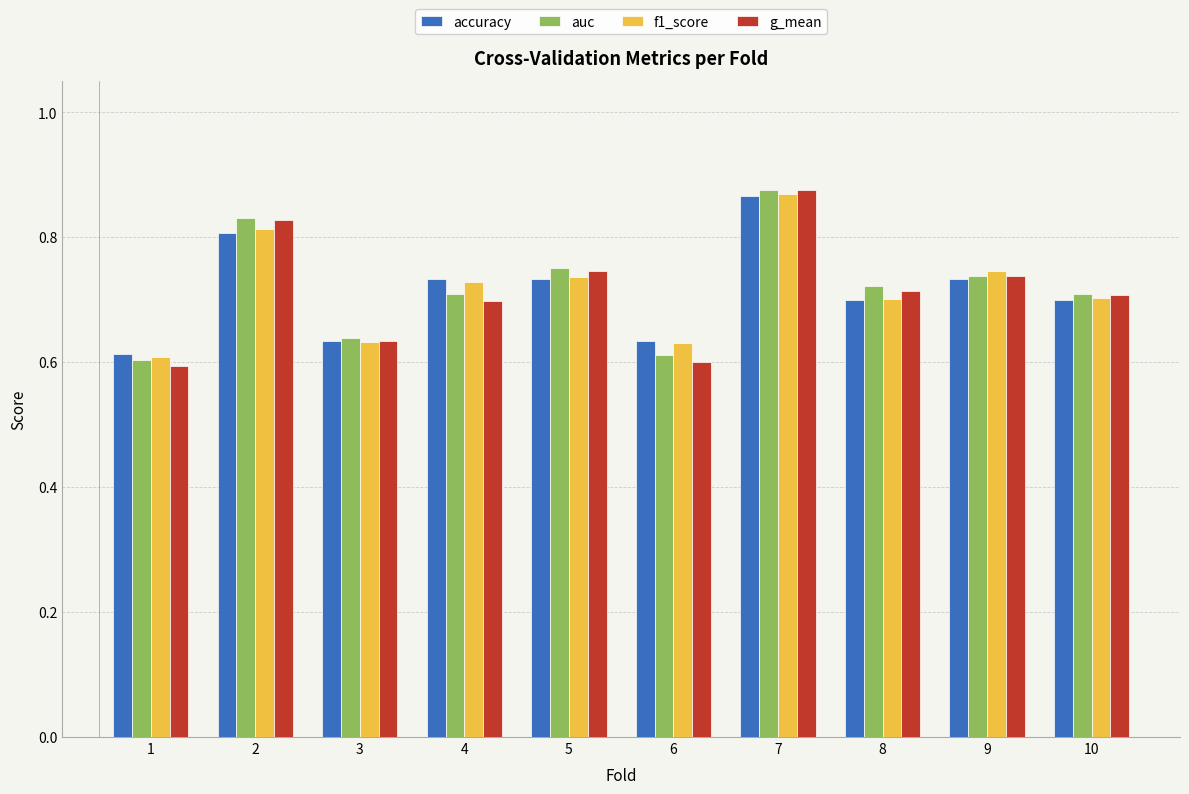

Is it true that f1_score equals 0.7 at 5?

True